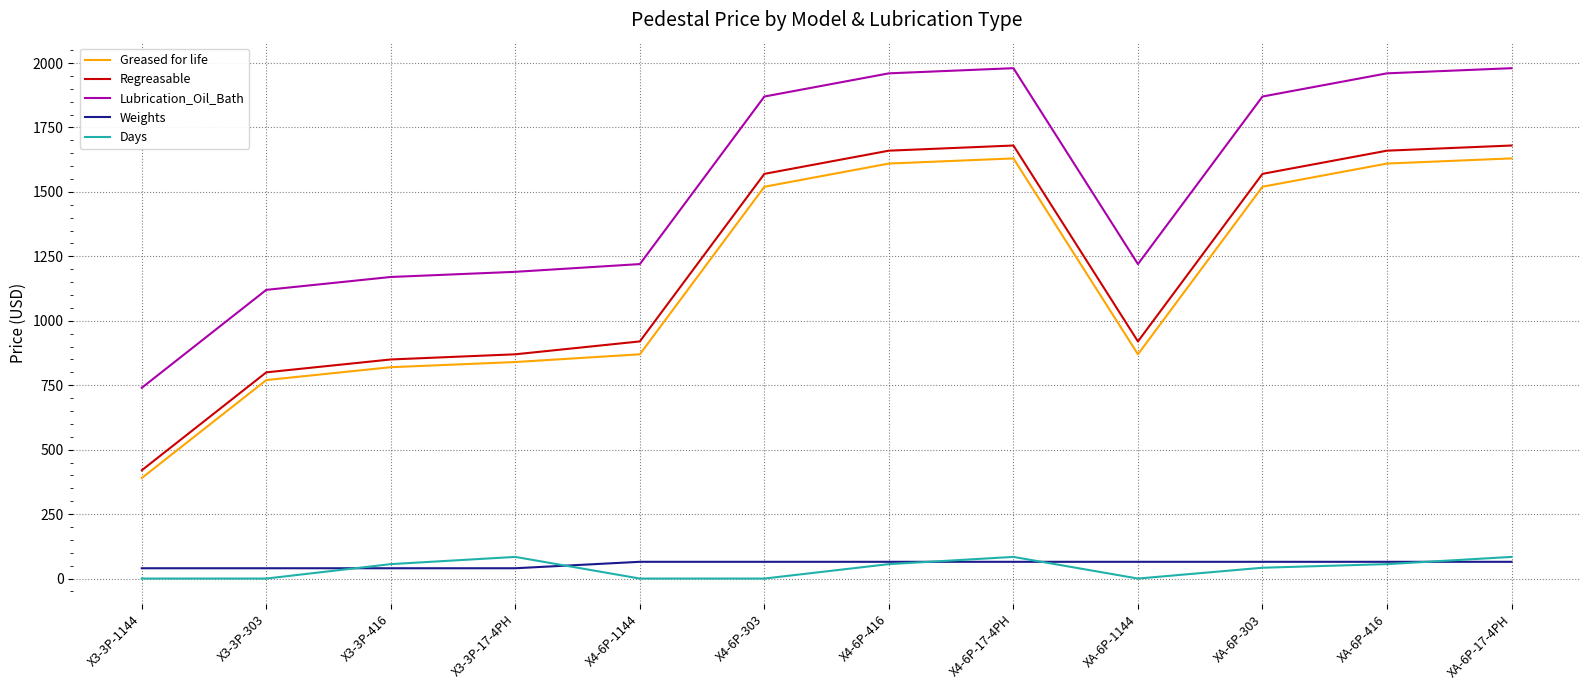

How many lines are shown in the chart?

5